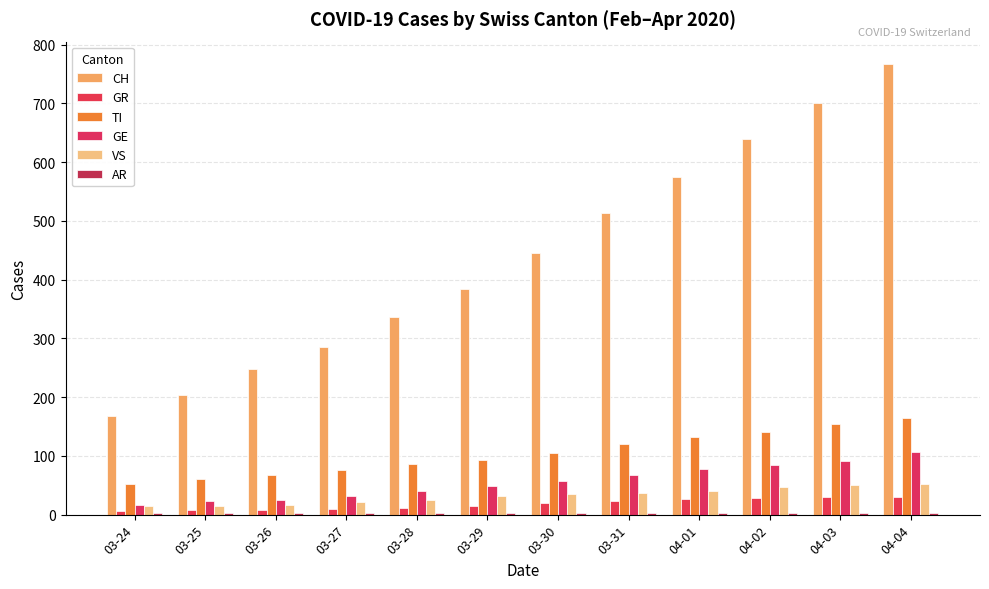

What value does the GR series have at 03-25, to the nearest 10?

10